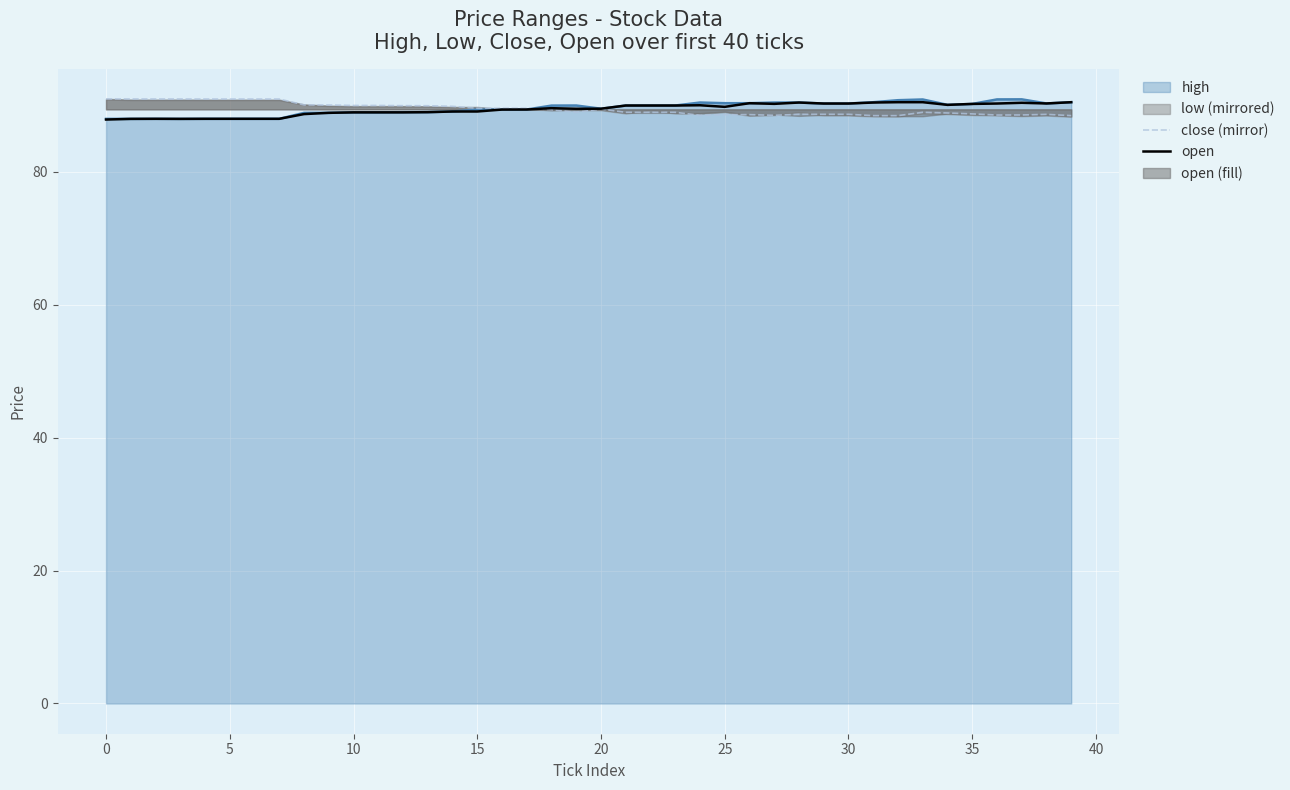

What is the minimum value for open?

87.9